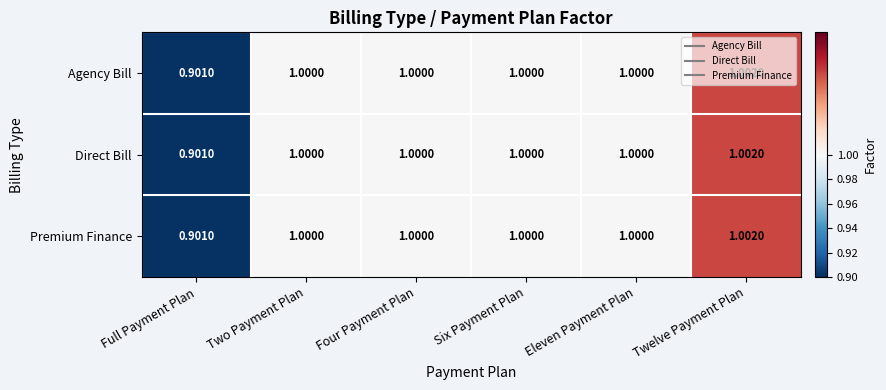

At which category is the sum across all series the highest?

Twelve Payment Plan